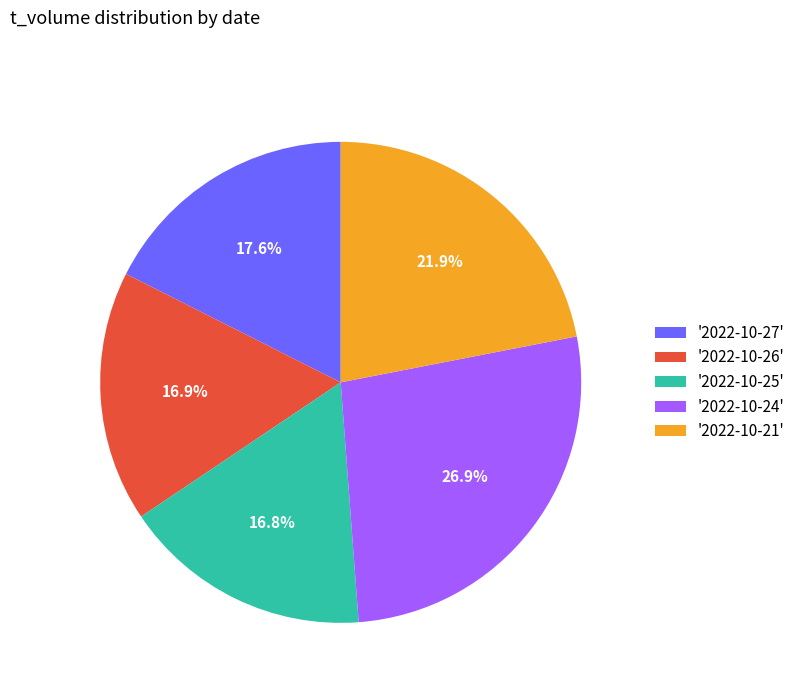

Approximately how many times larger is the value at '2022-10-26' compared to '2022-10-21'?

0.8